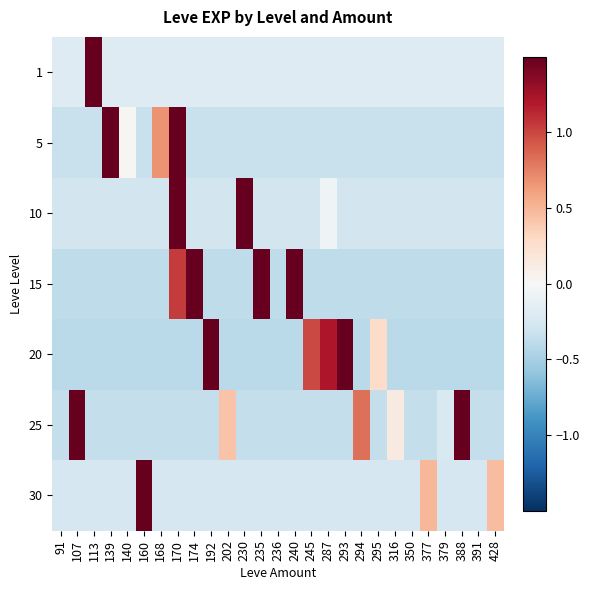

Rank the series by their maximum value, from highest to lowest.

1, 30, 10, 25, 15, 5, 20